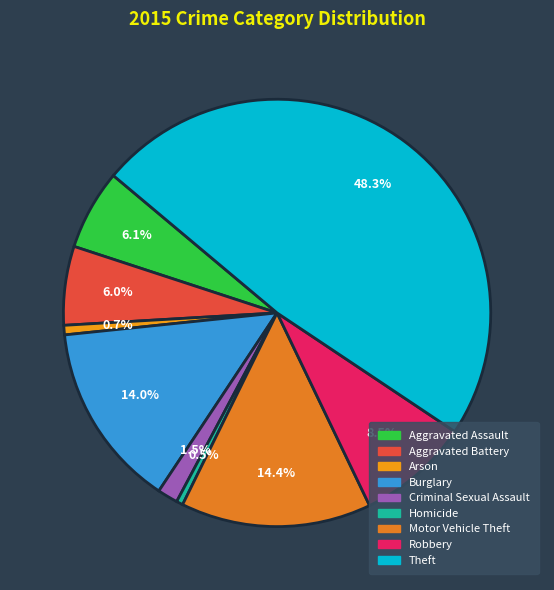

Count the number of slices in the pie.

9